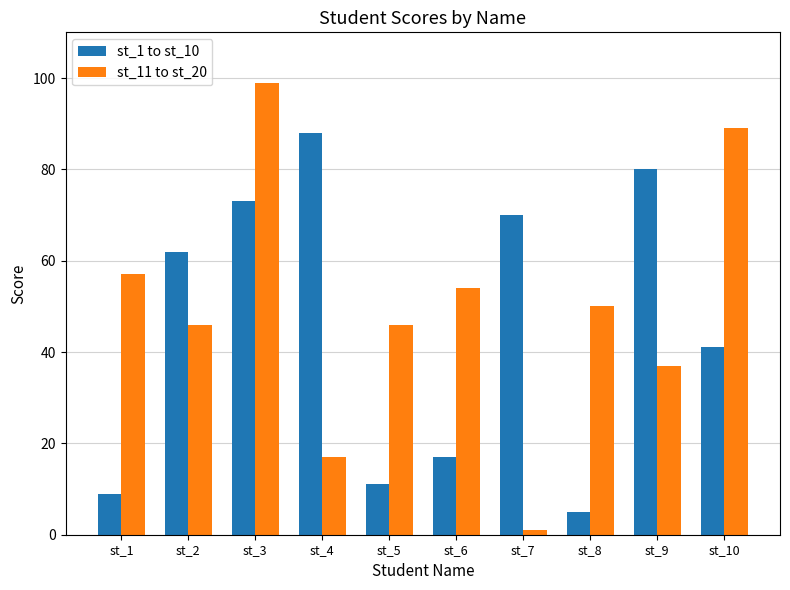

What is the maximum value for st_11 to st_20?

99